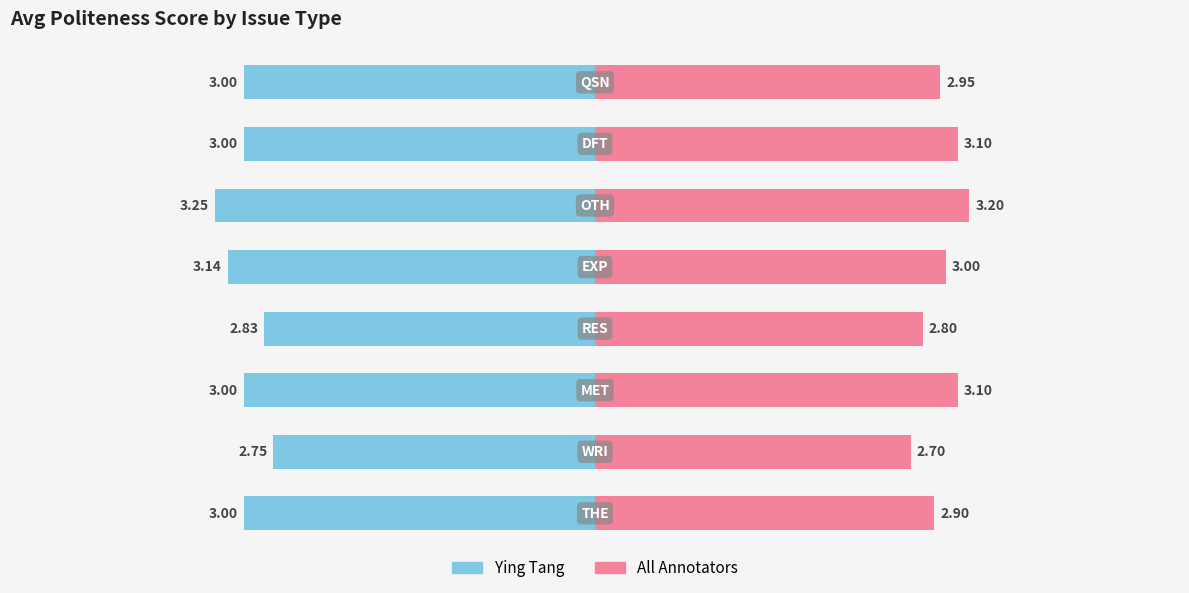

Is it true that All Annotators equals 5.1 at 4?

False